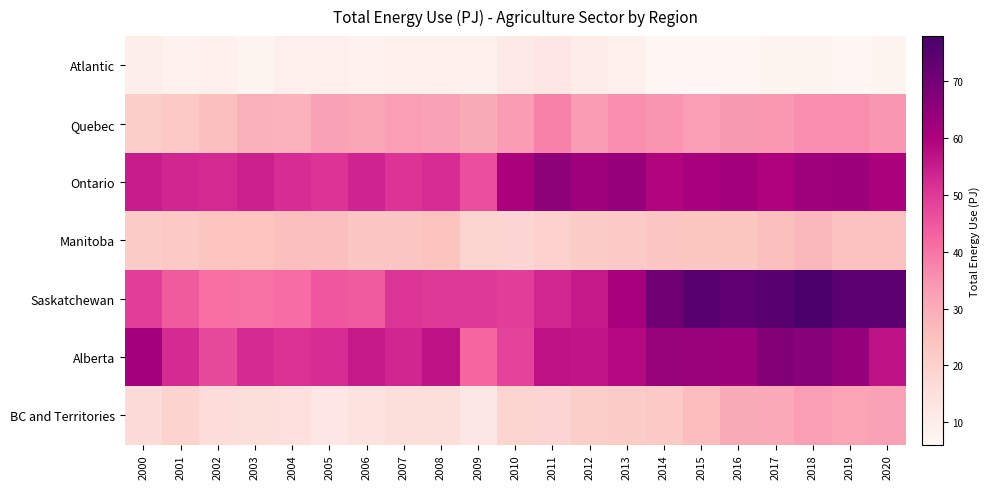

What is the difference between the highest and lowest values at 2003?

46.7